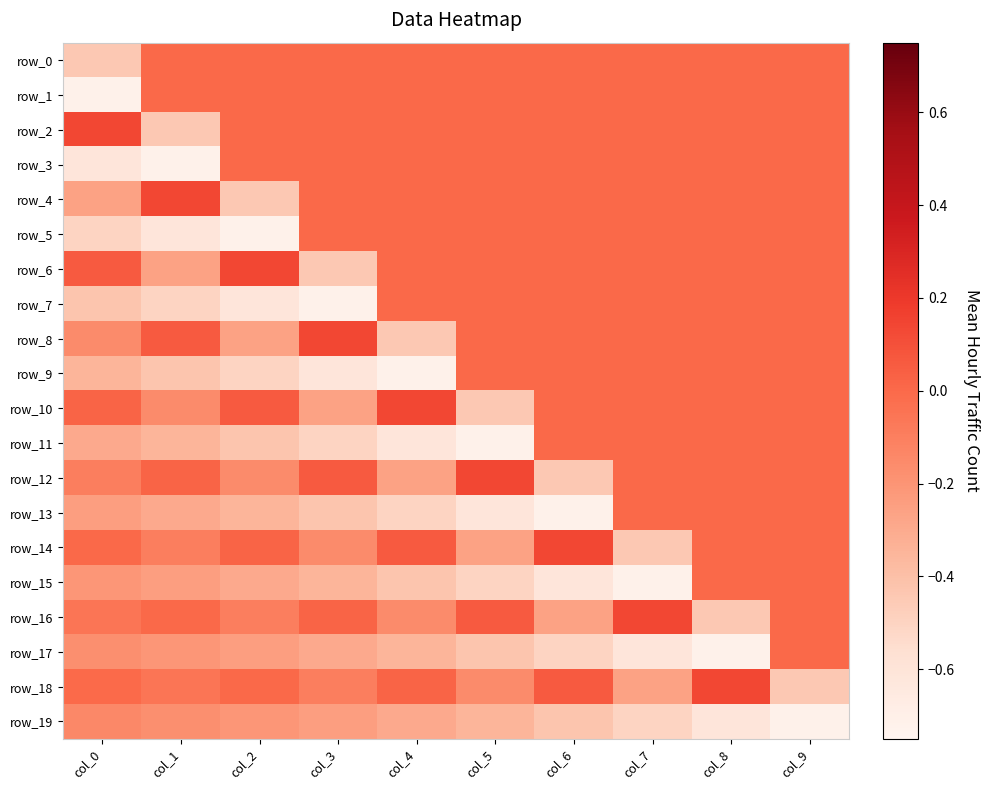

Reading right to left, list all the values displayed in this chart.

row_0: 0.0	0.0	0.0	0.0	0.0	0.0	0.0	0.0	0.0	-0.4
row_1: 0.0	0.0	0.0	0.0	0.0	0.0	0.0	0.0	0.0	-0.7
row_2: 0.0	0.0	0.0	0.0	0.0	0.0	0.0	0.0	-0.4	0.1
row_3: 0.0	0.0	0.0	0.0	0.0	0.0	0.0	0.0	-0.7	-0.6
row_4: 0.0	0.0	0.0	0.0	0.0	0.0	0.0	-0.4	0.1	-0.3
row_5: 0.0	0.0	0.0	0.0	0.0	0.0	0.0	-0.7	-0.6	-0.5
row_6: 0.0	0.0	0.0	0.0	0.0	0.0	-0.4	0.1	-0.3	0.1
row_7: 0.0	0.0	0.0	0.0	0.0	0.0	-0.7	-0.6	-0.5	-0.4
row_8: 0.0	0.0	0.0	0.0	0.0	-0.4	0.1	-0.3	0.1	-0.2
row_9: 0.0	0.0	0.0	0.0	0.0	-0.7	-0.6	-0.5	-0.4	-0.3
row_10: 0.0	0.0	0.0	0.0	-0.4	0.1	-0.3	0.1	-0.2	0.0
row_11: 0.0	0.0	0.0	0.0	-0.7	-0.6	-0.5	-0.4	-0.3	-0.3
row_12: 0.0	0.0	0.0	-0.4	0.1	-0.3	0.1	-0.2	0.0	-0.1
row_13: 0.0	0.0	0.0	-0.7	-0.6	-0.5	-0.4	-0.3	-0.3	-0.2
row_14: 0.0	0.0	-0.4	0.1	-0.3	0.1	-0.2	0.0	-0.1	0.0
row_15: 0.0	0.0	-0.7	-0.6	-0.5	-0.4	-0.3	-0.3	-0.2	-0.2
row_16: 0.0	-0.4	0.1	-0.3	0.1	-0.2	0.0	-0.1	0.0	-0.1
row_17: 0.0	-0.7	-0.6	-0.5	-0.4	-0.3	-0.3	-0.2	-0.2	-0.2
row_18: -0.4	0.1	-0.3	0.1	-0.2	0.0	-0.1	0.0	-0.1	-0.0
row_19: -0.7	-0.6	-0.5	-0.4	-0.3	-0.3	-0.2	-0.2	-0.2	-0.1